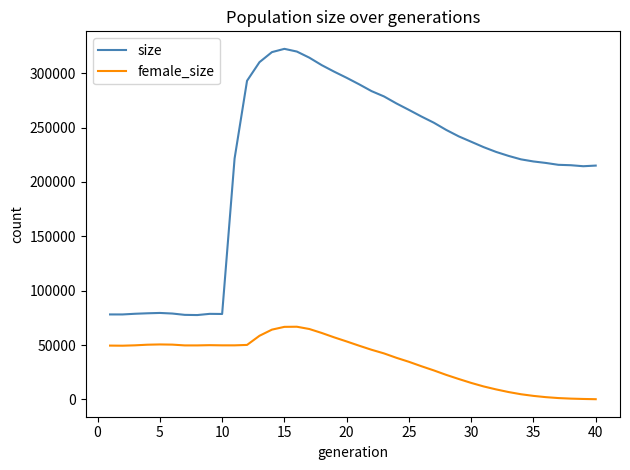

True or false: female_size and size intersect in this chart.

False